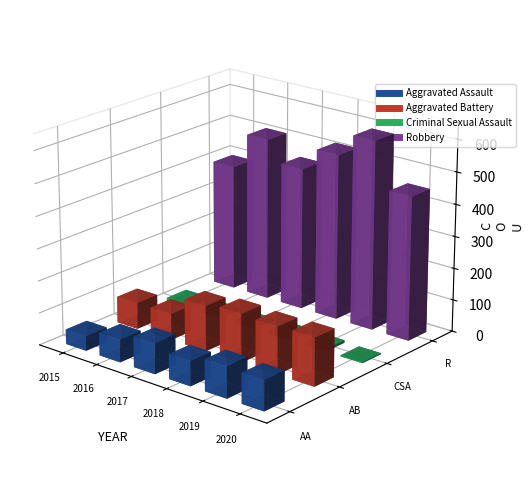

Which series changed the most between 2015 and 2020?

Aggravated Battery